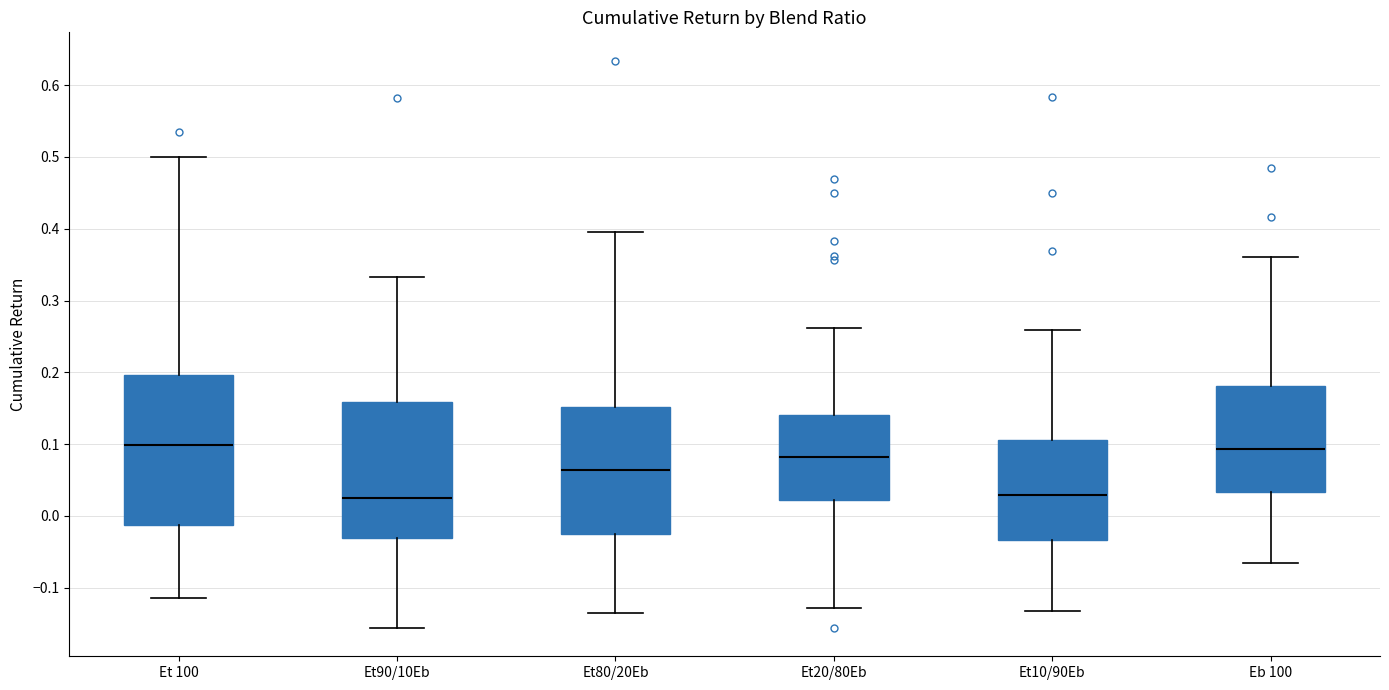

Where does the median line of the box for Et90/10Eb sit on the y-axis? The values are not printed on the chart, so give them approximately, as read against the axis.

0.02